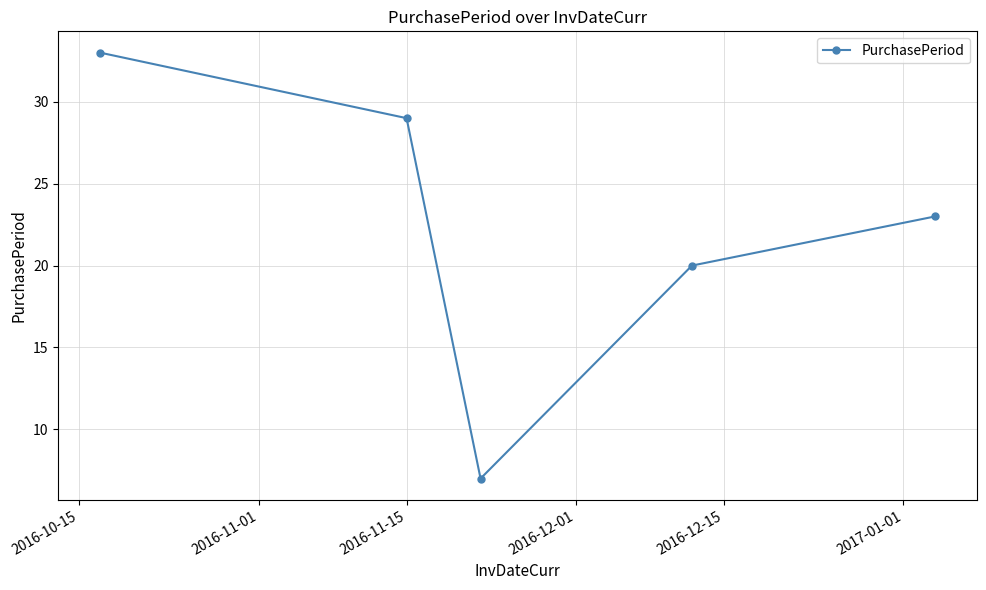

What is the value of the 4th point from the left?

20